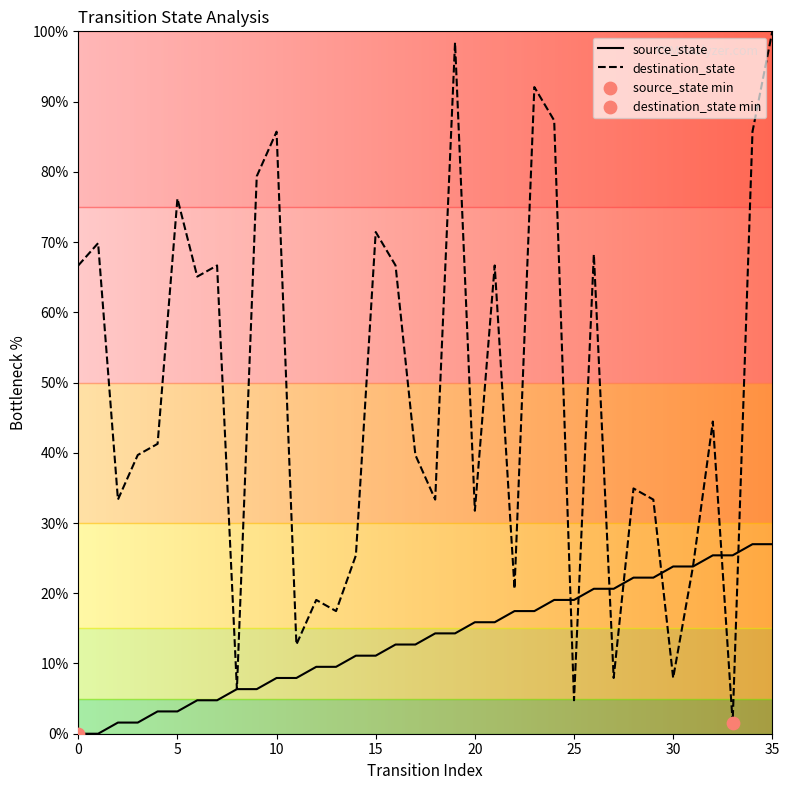

Which series has the widest spread of values?

destination_state